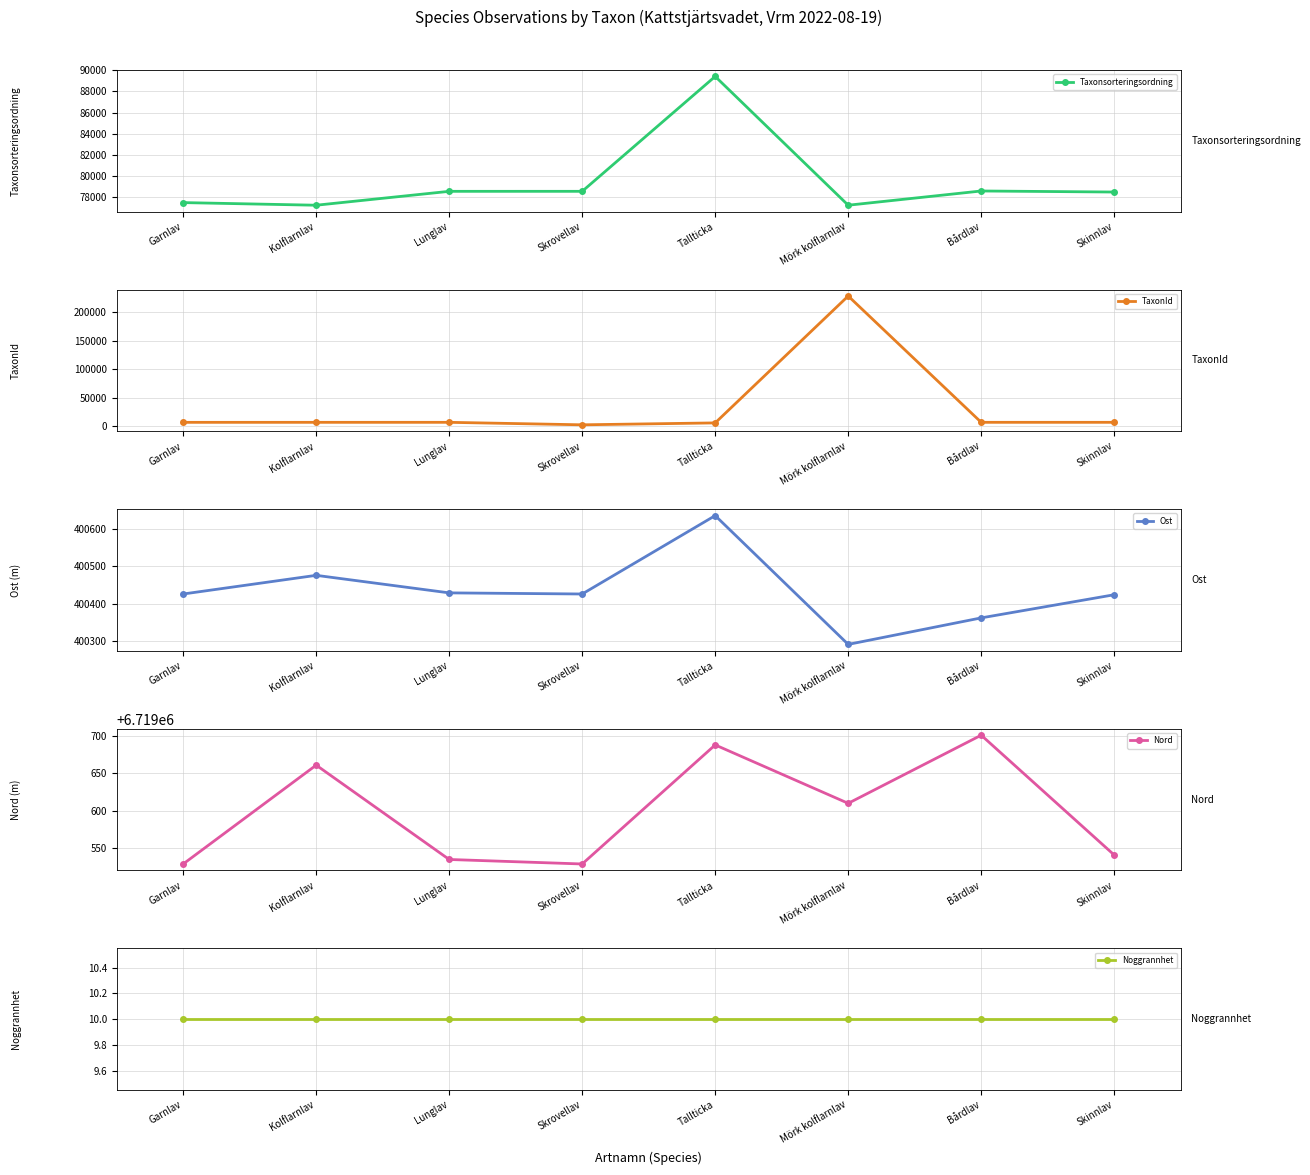

At Kolflarnlav, list the series in order from largest to smallest.

Nord, Ost, Taxonsorteringsordning, TaxonId, Noggrannhet